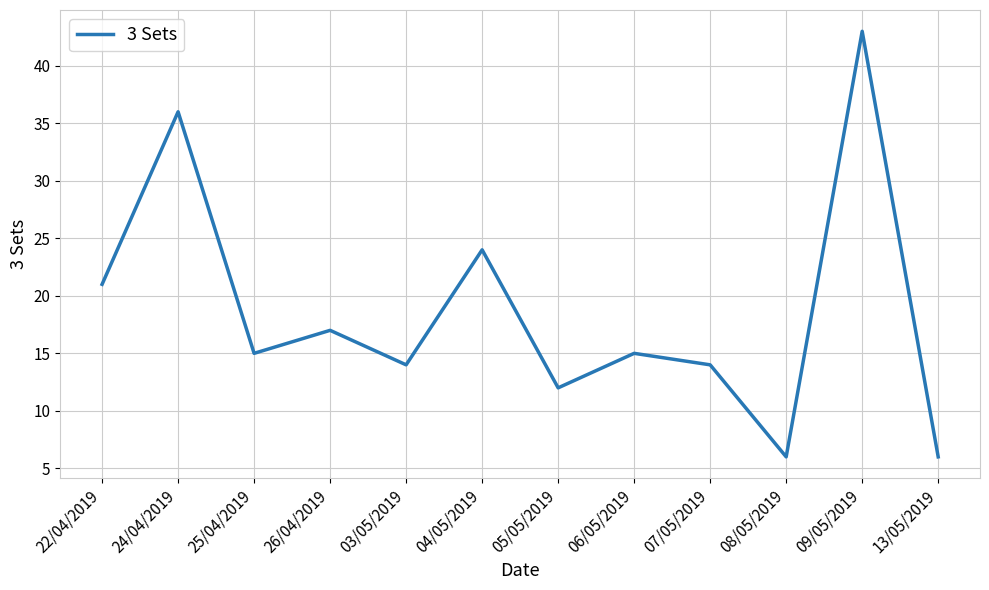

What is the ratio of the value at 25/04/2019 to the value at 13/05/2019?

2.5